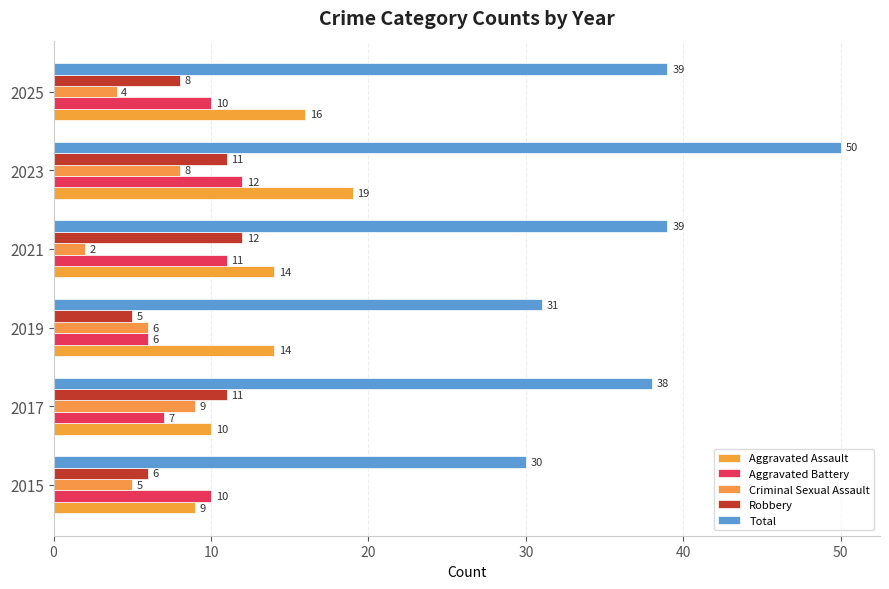

What is the maximum value for Aggravated Battery?

12